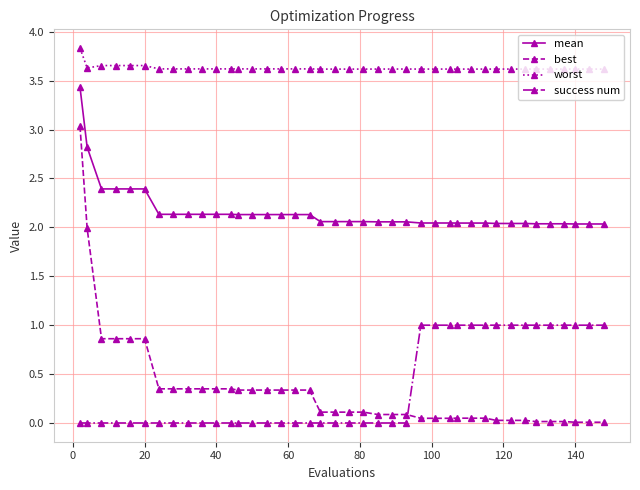

What is the highest value of the worst series?

3.8